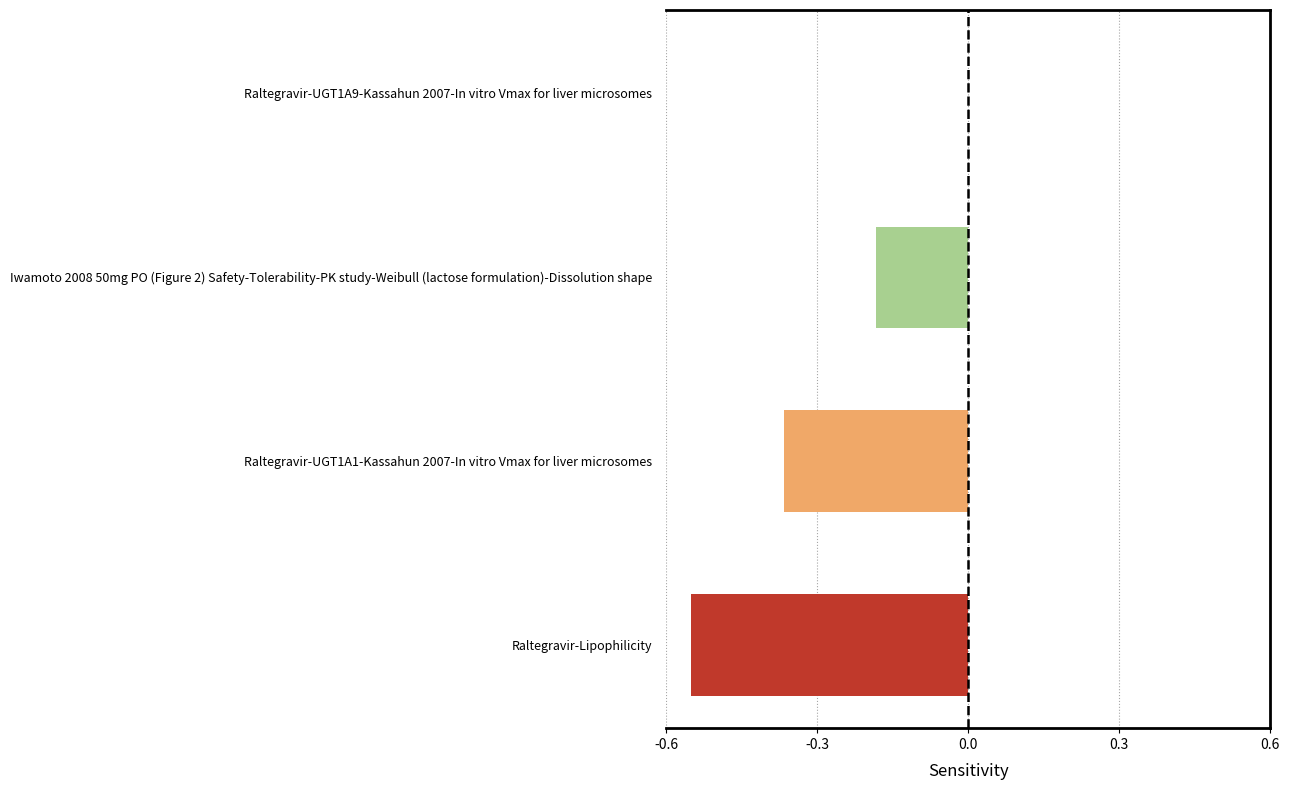

The chart shows a value of -0.3 at Raltegravir-UGT1A9-Kassahun 2007-In vitro Vmax for liver microsomes. True or false?

False